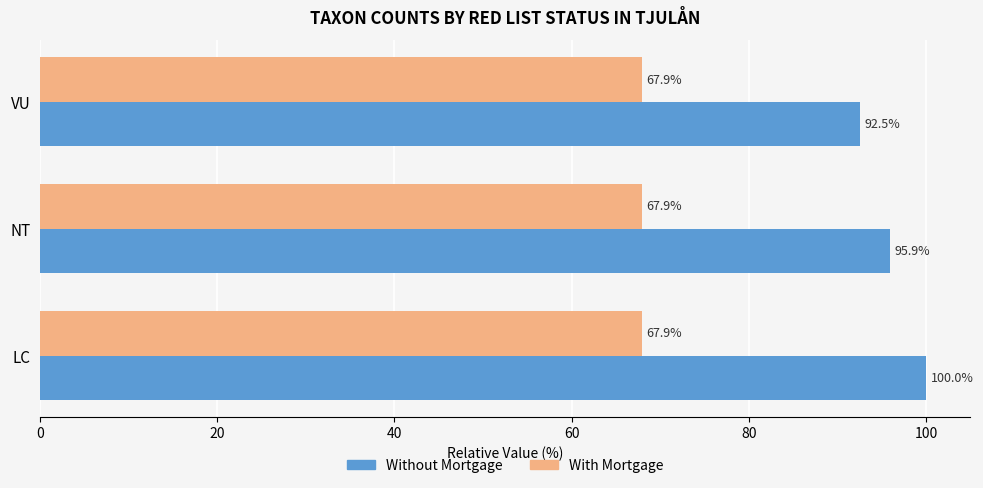

Is it true that Without Mortgage equals 140.8 at NT?

False